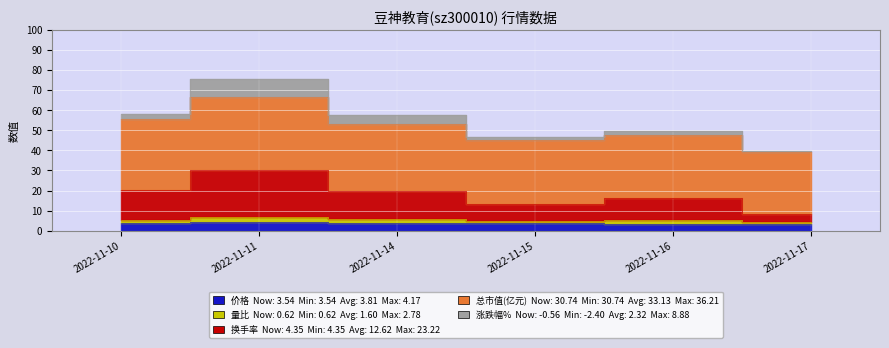

At which label does 涨跌幅% reach its minimum?

2022-11-10